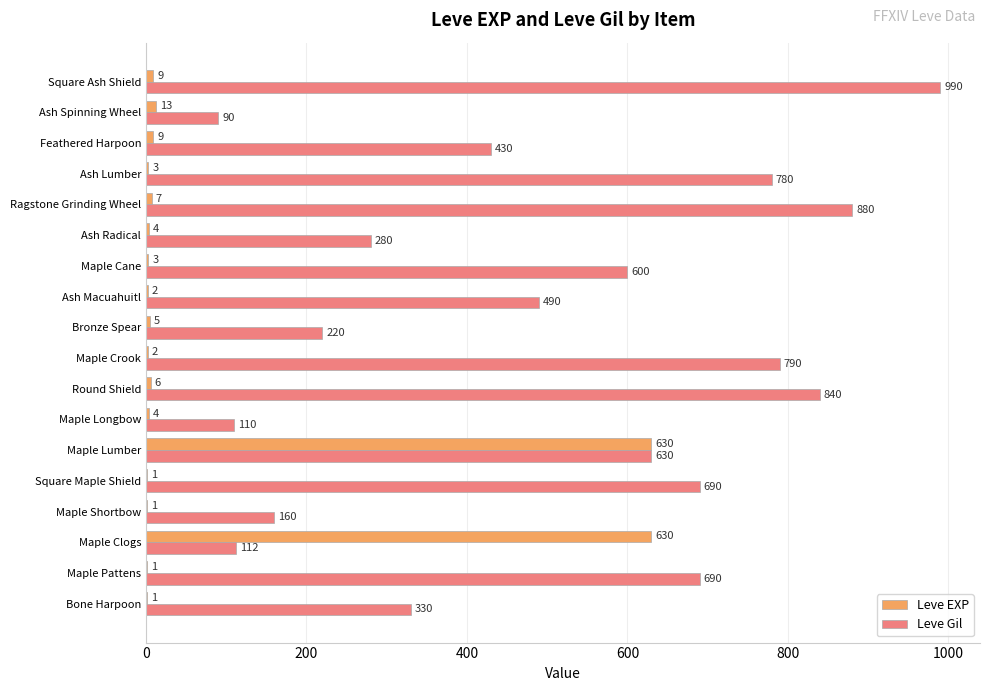

What is the sum of the Leve Gil values at Ash Macuahuitl and Maple Pattens?

1180